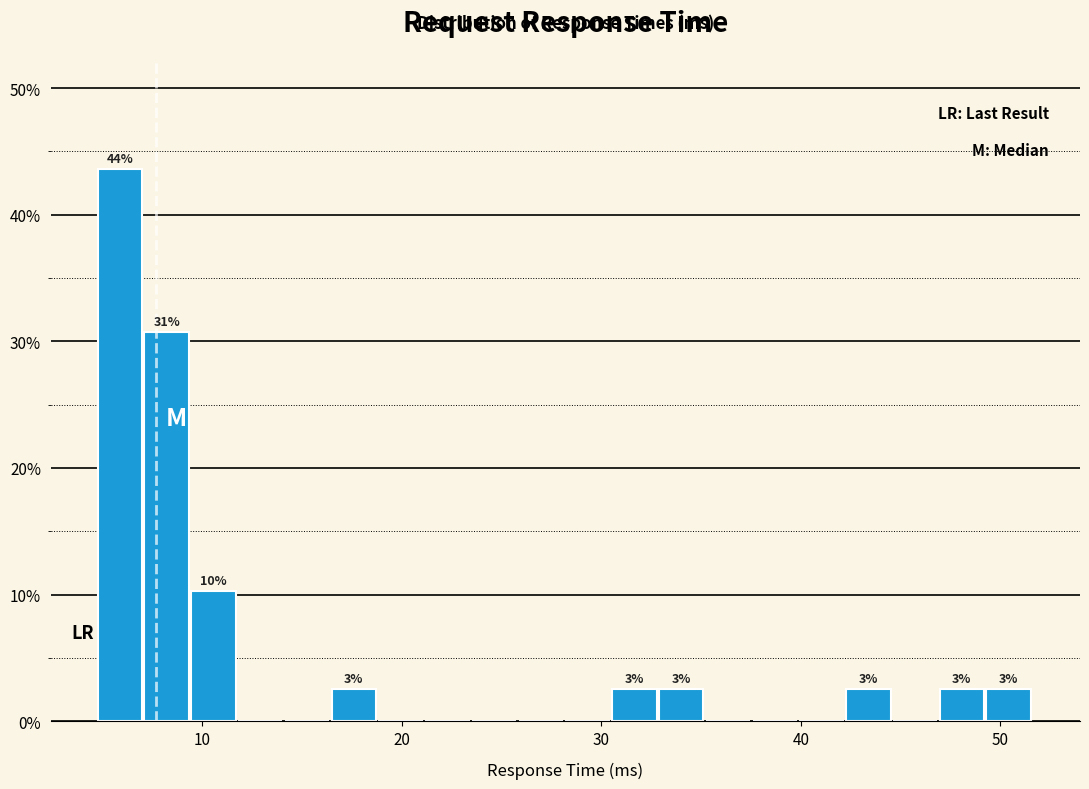

Around what value on the x-axis is the tallest bar? Give the approximate position of its centre, as read against the axis.

6